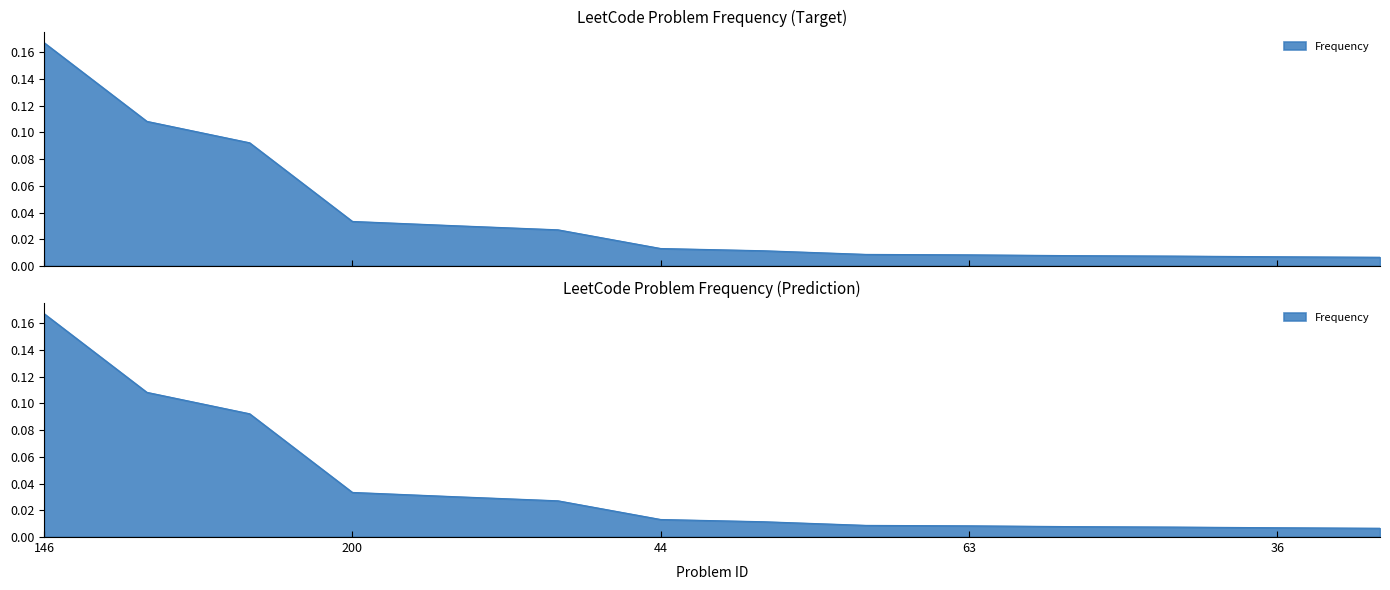

What is the maximum value shown in the chart?

0.2